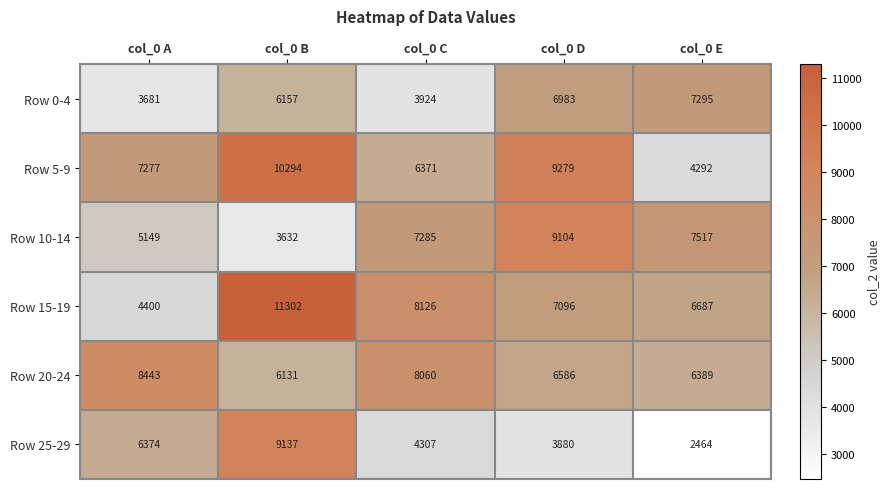

Reading left to right, extract all data points from this chart.

Row 0-4: col_0 A=3681	col_0 B=6157	col_0 C=3924	col_0 D=6983	col_0 E=7295
Row 5-9: col_0 A=7277	col_0 B=10294	col_0 C=6371	col_0 D=9279	col_0 E=4292
Row 10-14: col_0 A=5149	col_0 B=3632	col_0 C=7285	col_0 D=9104	col_0 E=7517
Row 15-19: col_0 A=4400	col_0 B=11302	col_0 C=8126	col_0 D=7096	col_0 E=6687
Row 20-24: col_0 A=8443	col_0 B=6131	col_0 C=8060	col_0 D=6586	col_0 E=6389
Row 25-29: col_0 A=6374	col_0 B=9137	col_0 C=4307	col_0 D=3880	col_0 E=2464